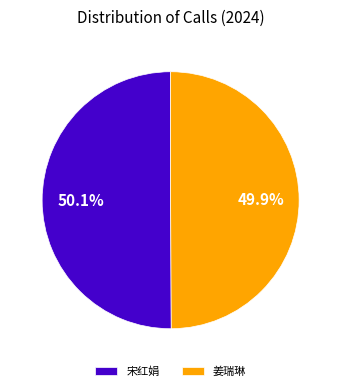

Approximately how many times larger is the value at 宋红娟 compared to 姜瑞琳?

1.0